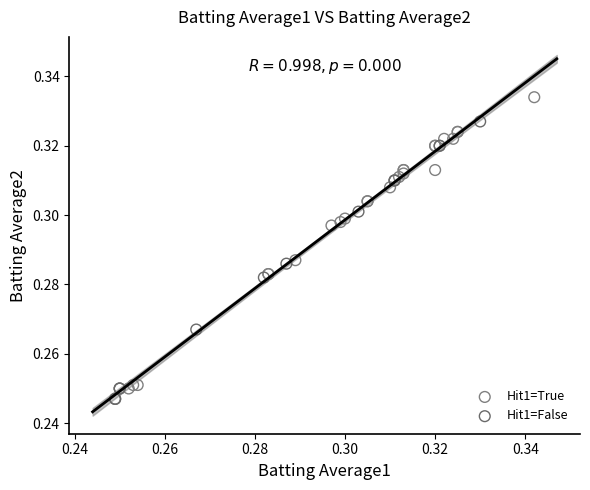

Which series reaches the maximum Y coordinate?

Hit1=True